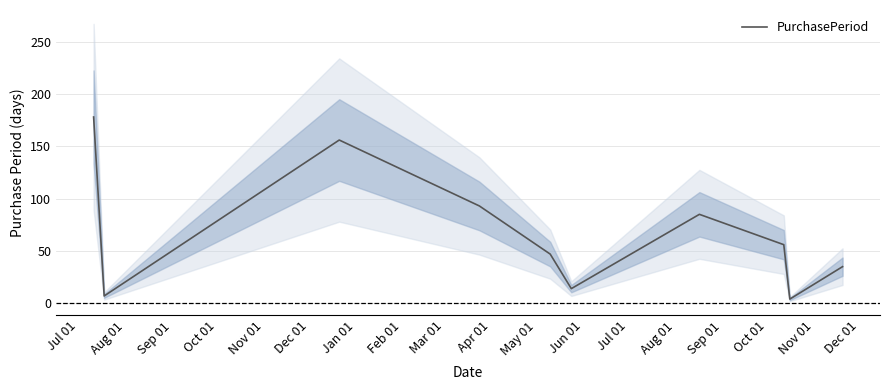

True or false: there are more than 2 points higher than both neighbors.

False